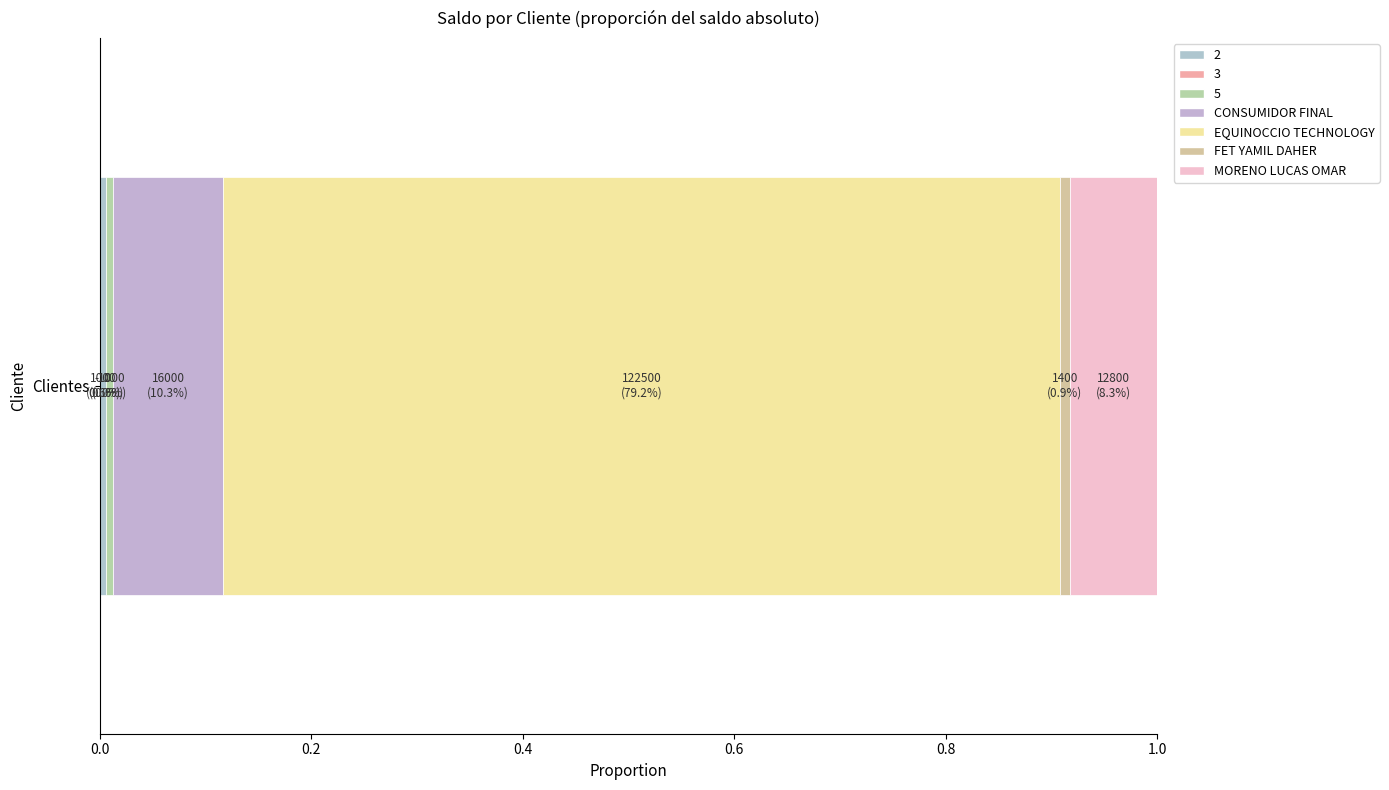

Reading left to right, list all the values displayed in this chart.

2=1000	3=0	5=-1000	CONSUMIDOR FINAL=16000	EQUINOCCIO TECHNOLOGY=122500	FET YAMIL DAHER=1400	MORENO LUCAS OMAR=12800